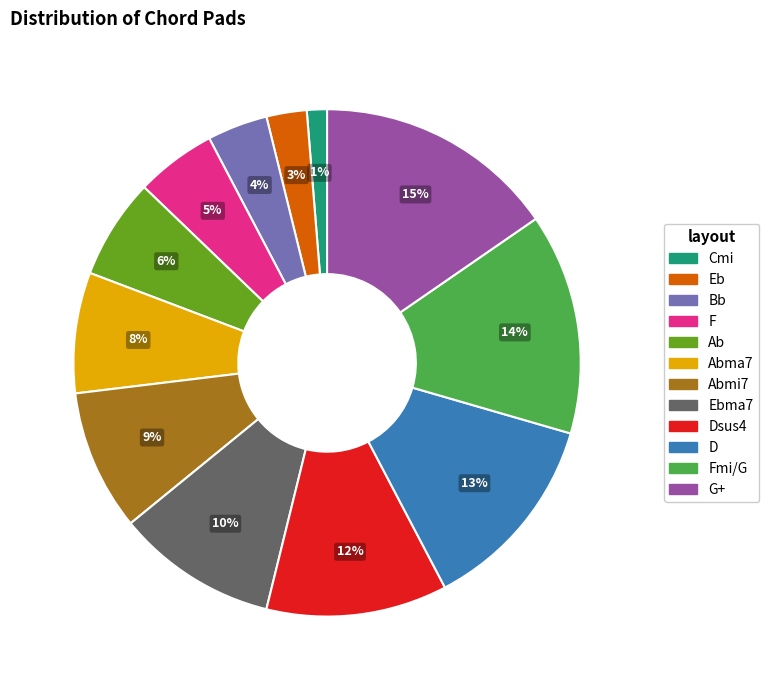

Does any single category account for the majority?

No